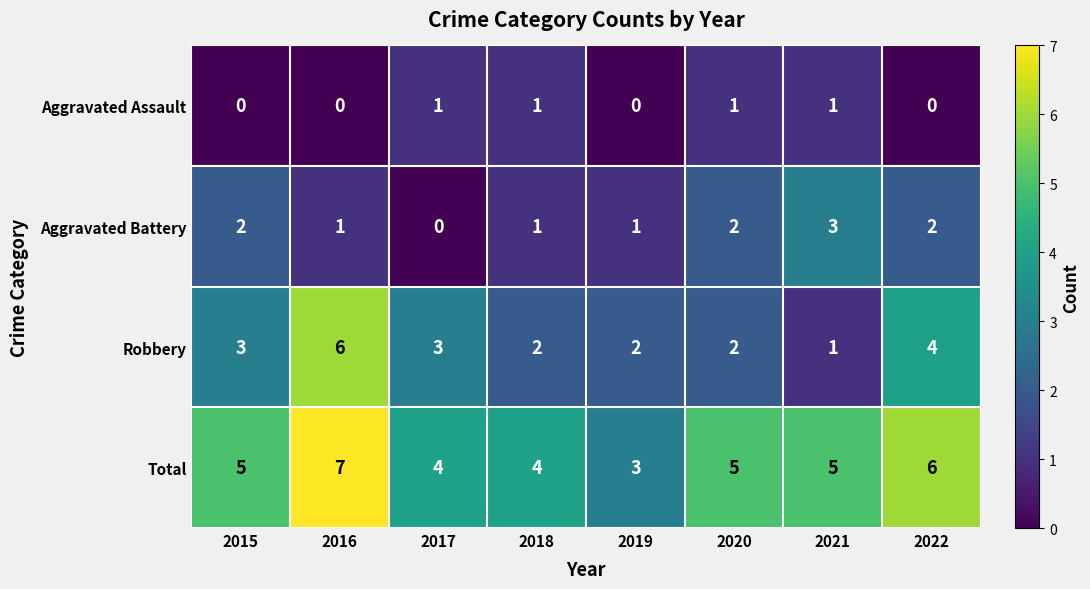

What is the difference between the maximum and minimum values in the Aggravated Battery series?

3